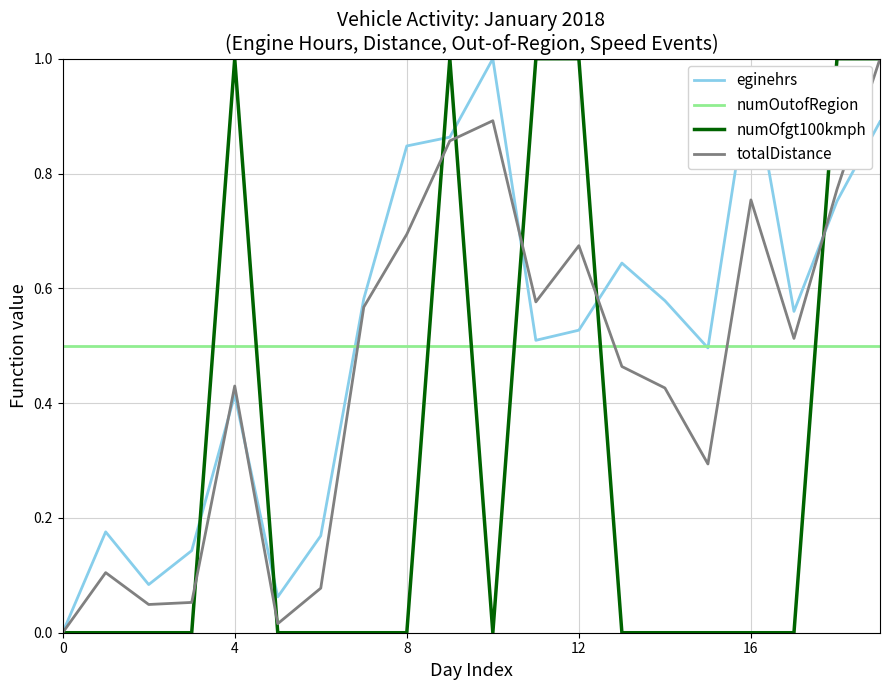

True or false: numOfgt100kmph and numOutofRegion cross at least once.

True